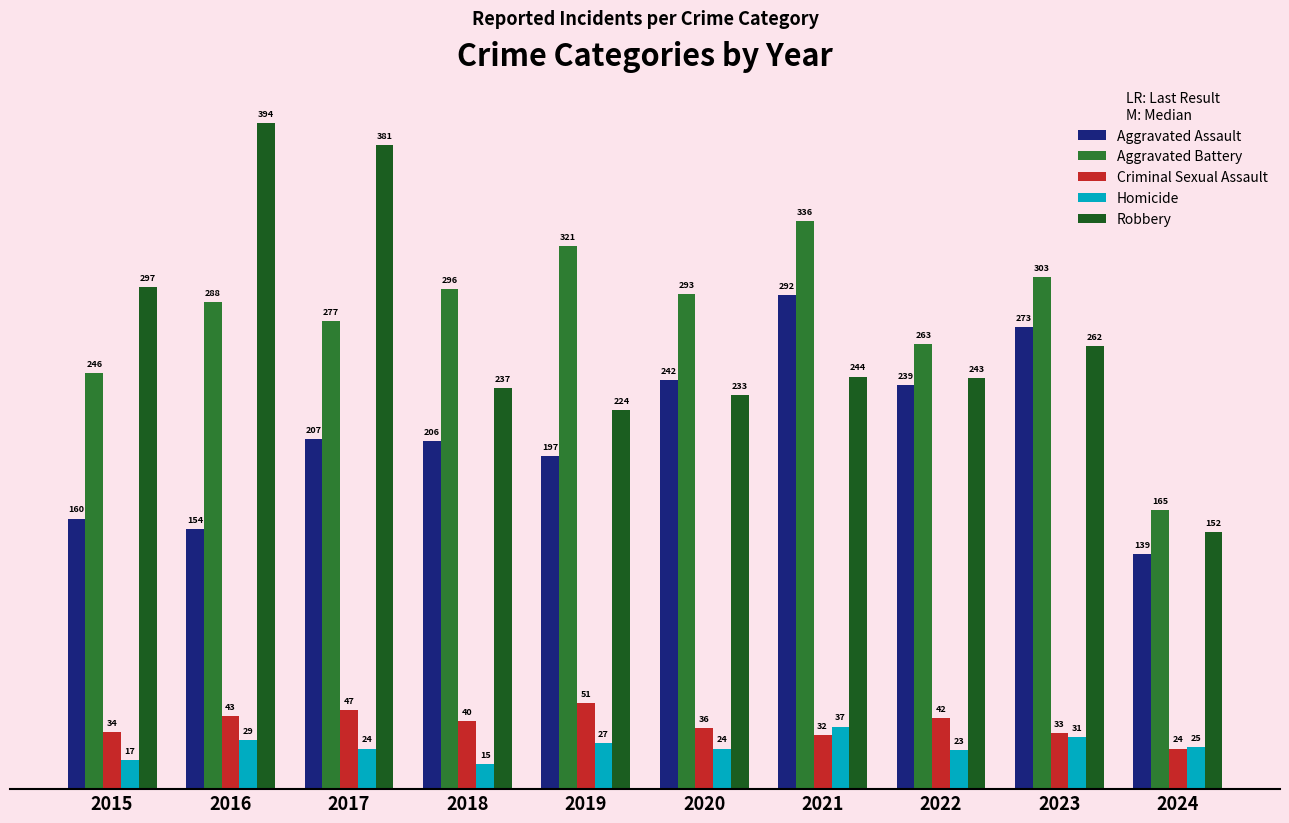

How many data points in Homicide are less than 25?

5